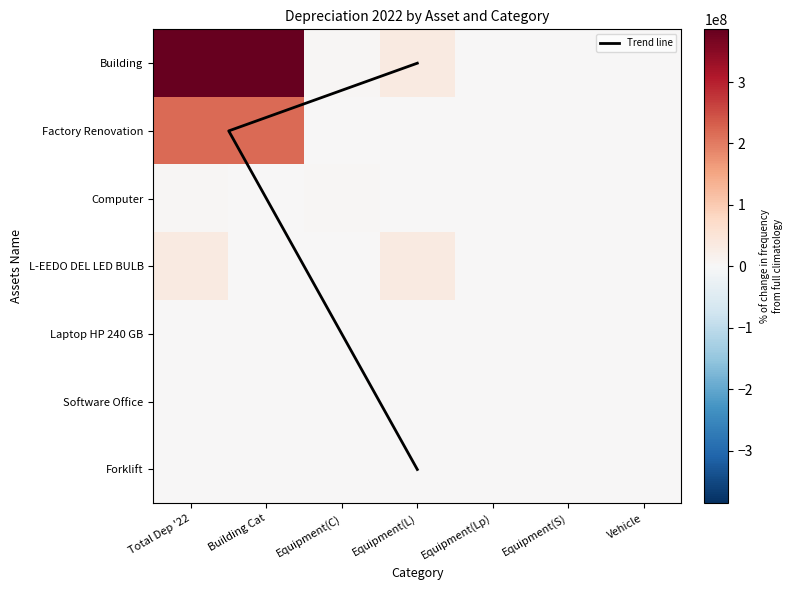

The value of Forklift at Equipment(S) is -408675.2. True or false?

False